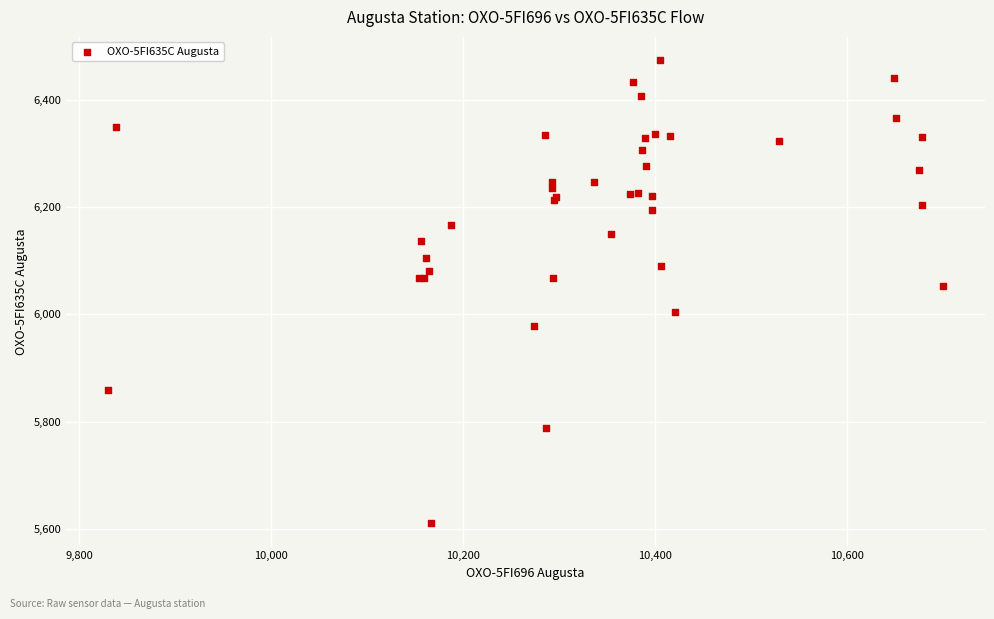

What Y value in the scatter plot is closest to 6042?

6052.6